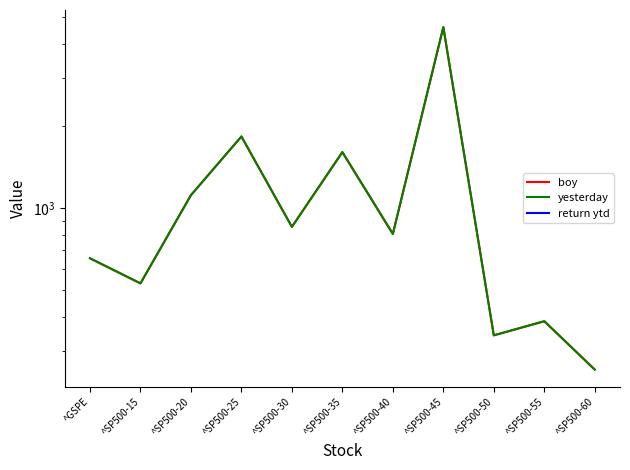

The value of yesterday at ^SP500-40 is 1206.9. True or false?

False